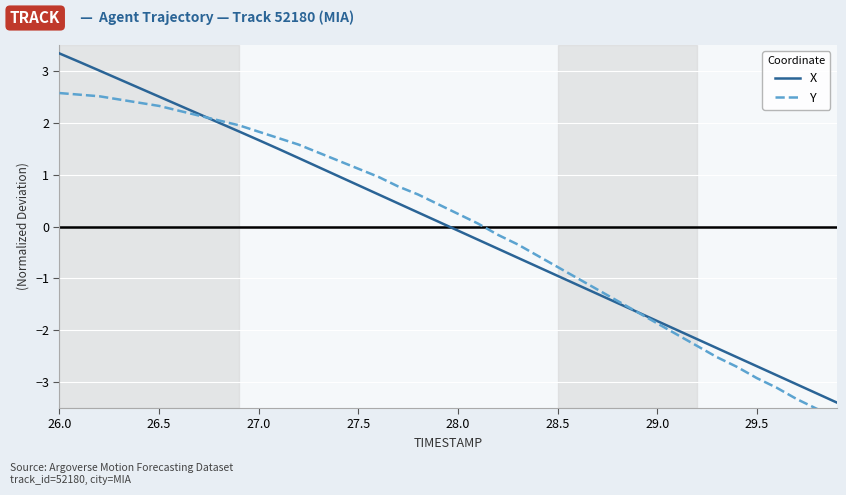

How many intersections are there between X and Y?

2